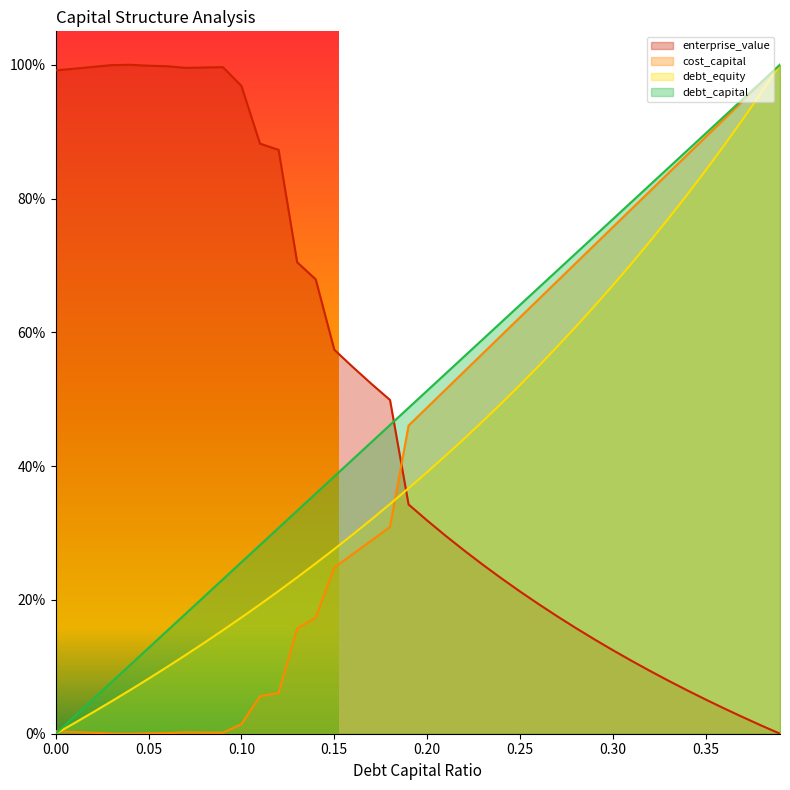

At which category is the sum across all series the highest?

0.39